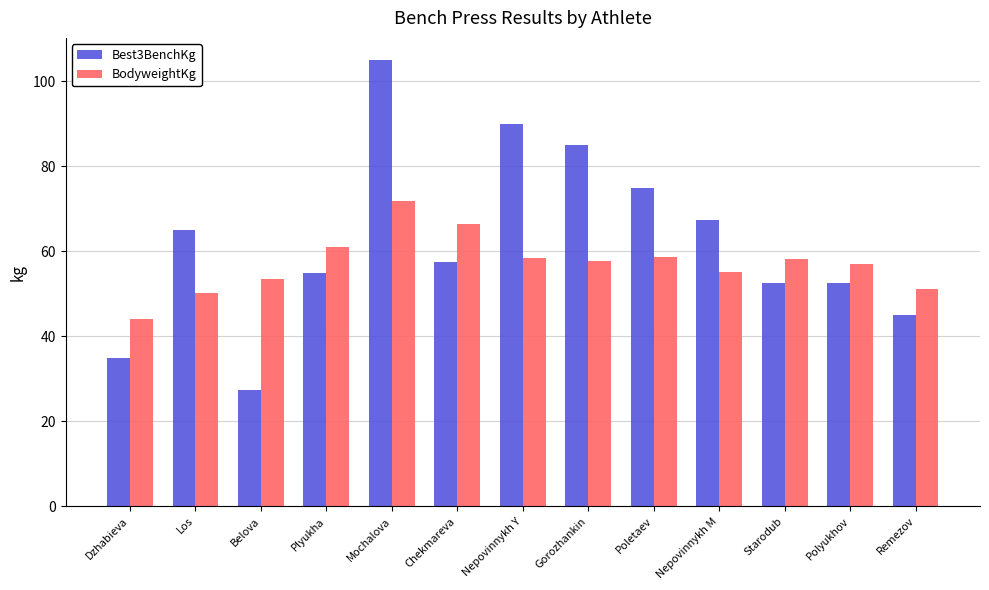

What is the spread (max minus min) of values at Nepovinnykh M?

12.4